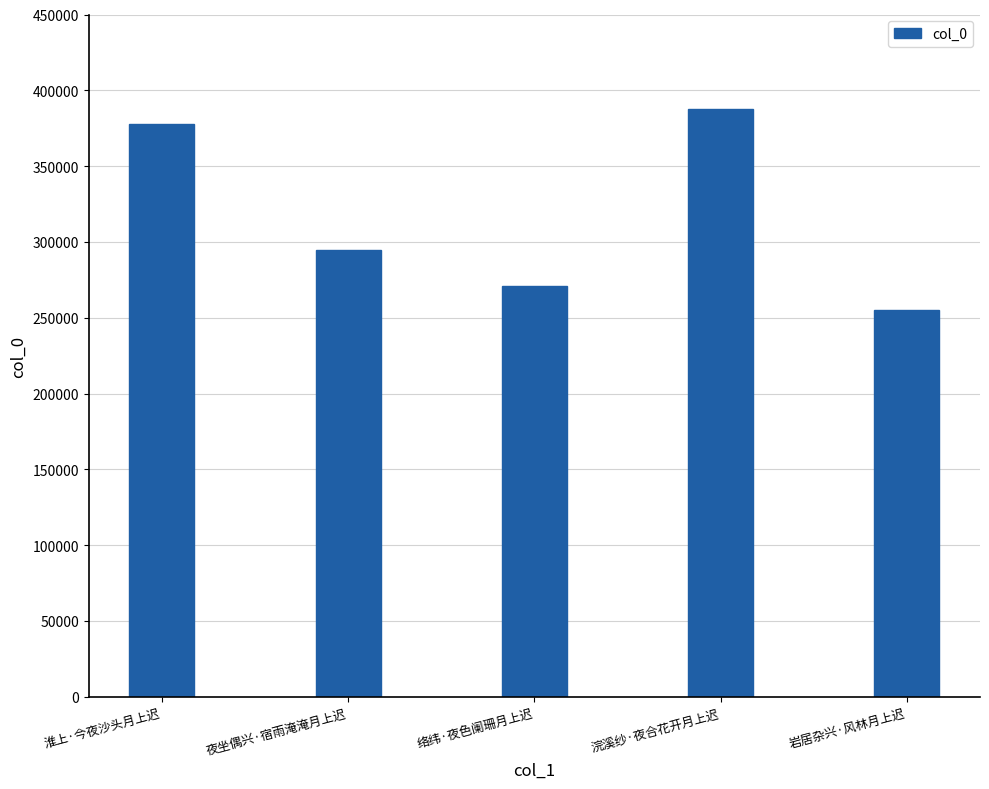

What is the change in value from 络纬·夜色阑珊月上迟 to 浣溪纱·夜合花开月上迟?

+117234